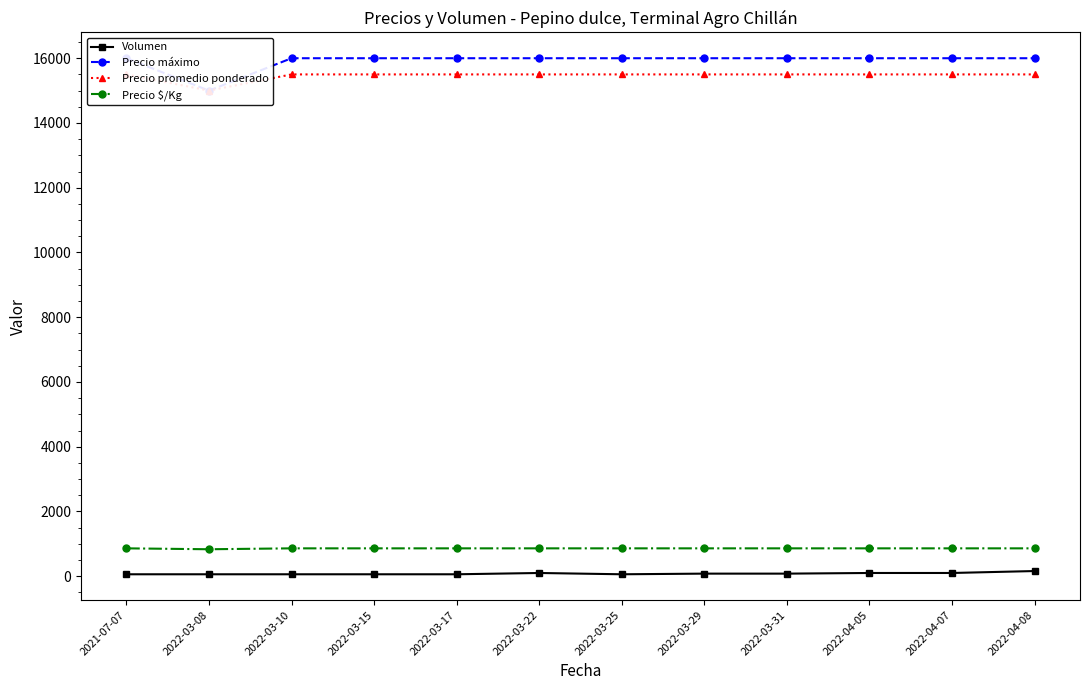

Which series has the widest spread of values?

Precio máximo